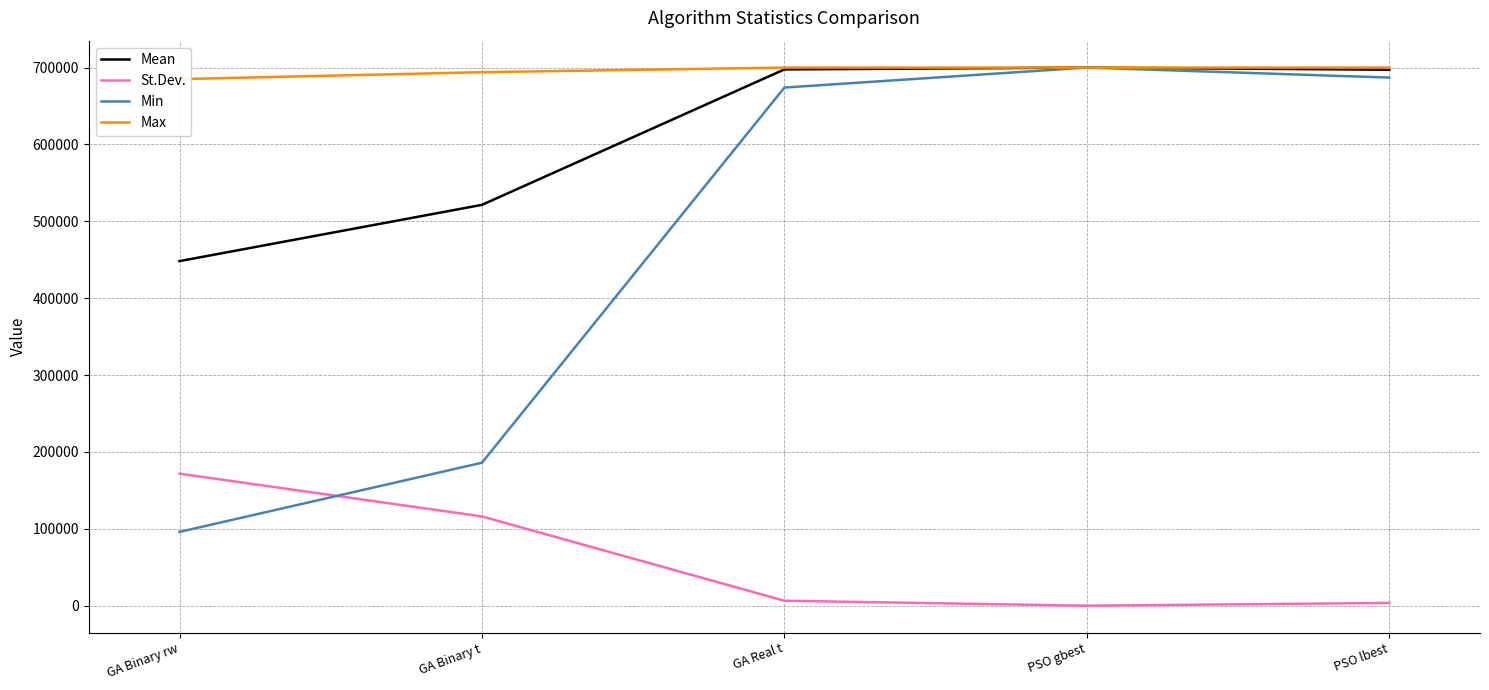

Which category has the lowest value across all series?

PSO gbest